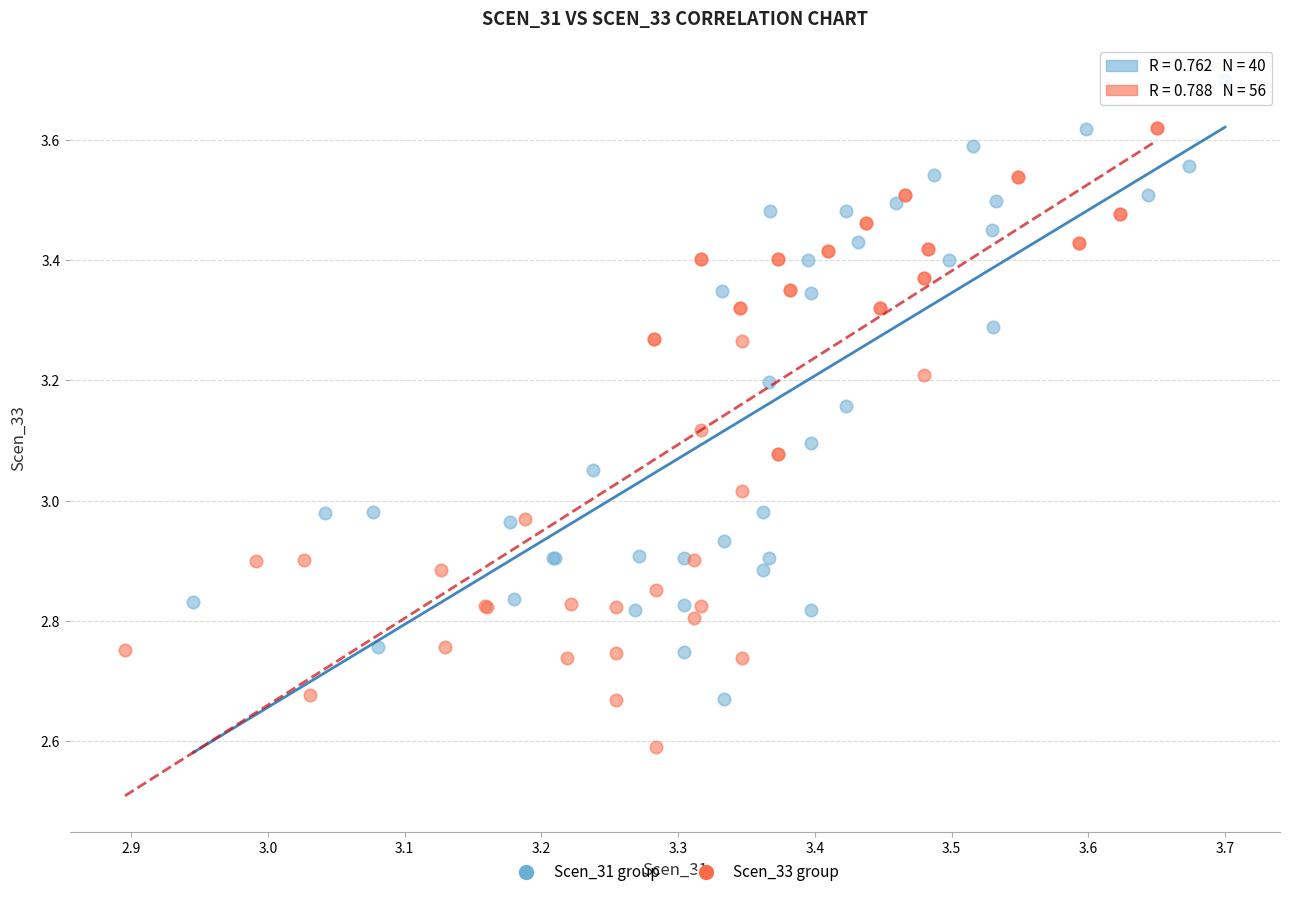

Which series reaches the minimum Y coordinate?

Scen_33 group